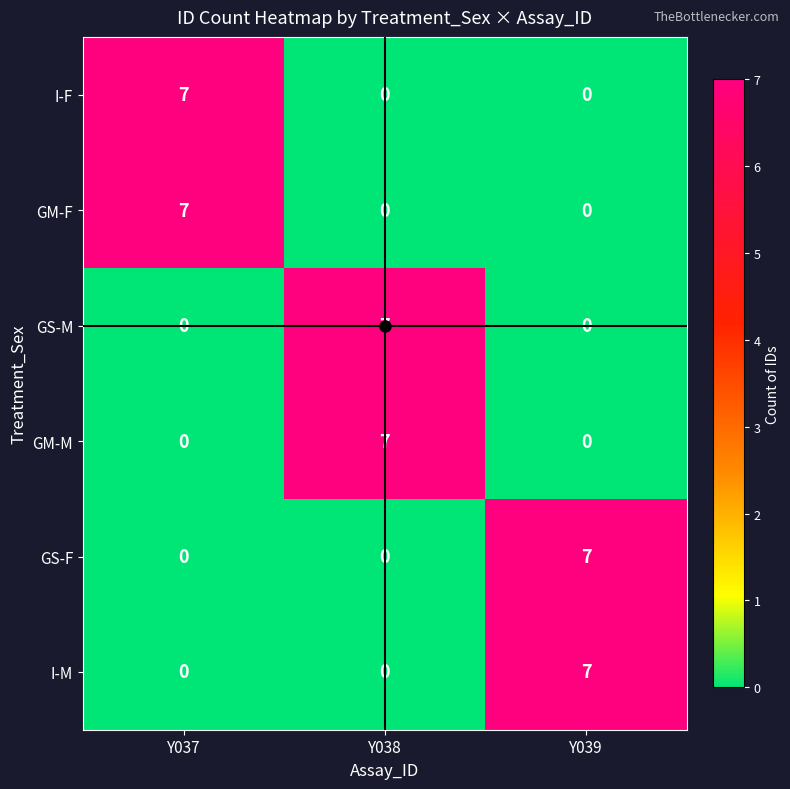

At how many categories does at least one series exceed 0?

3